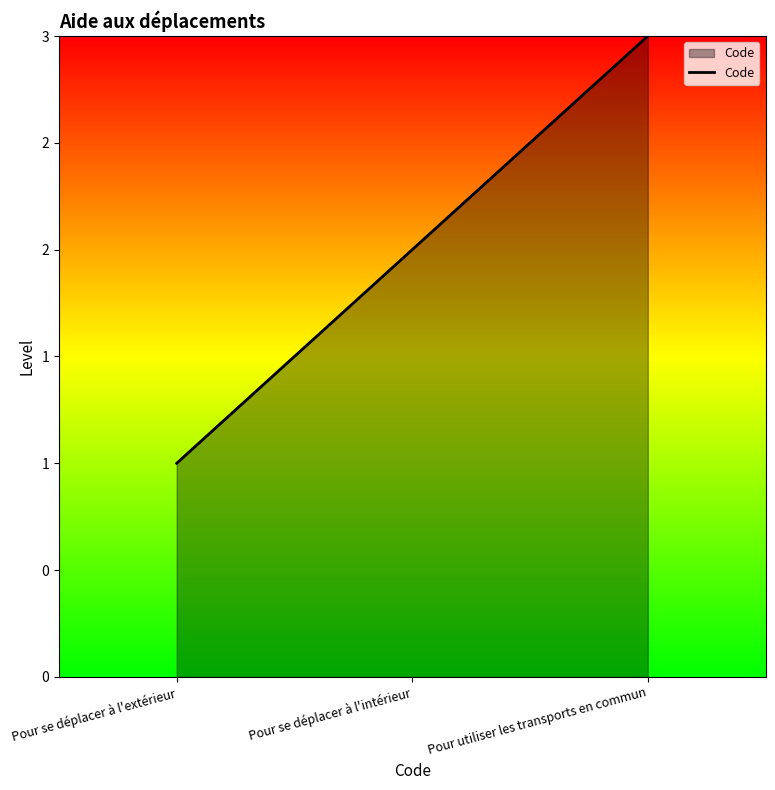

What is the change in value from Pour se déplacer à l'intérieur to Pour utiliser les transports en commun?

+1